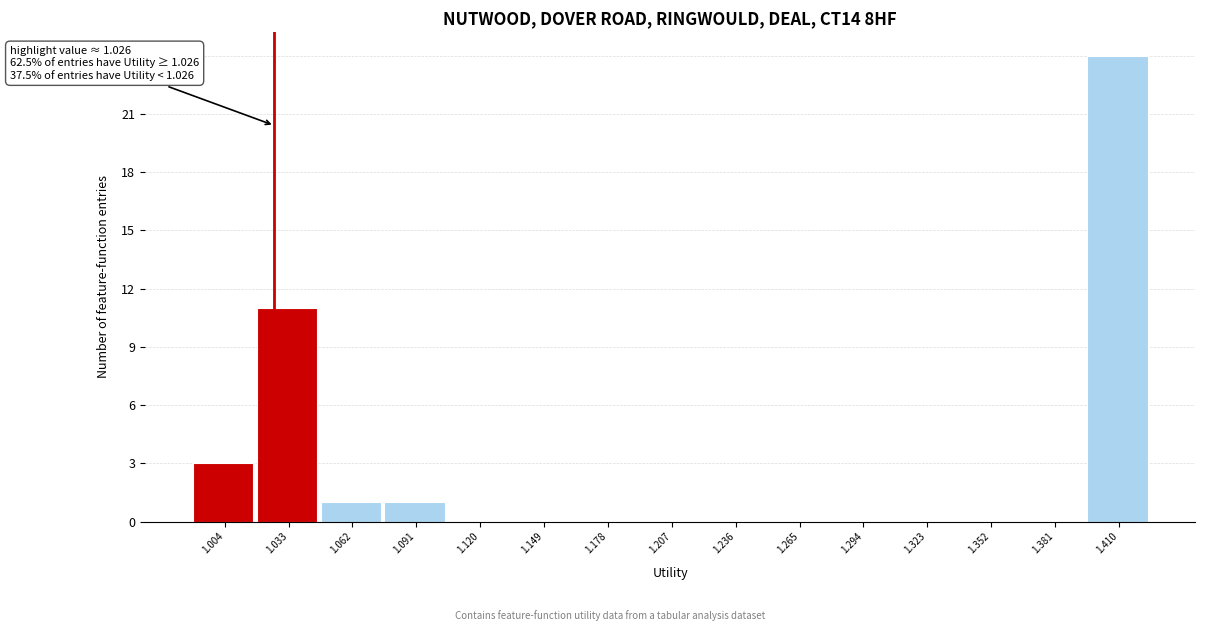

Which range on the x-axis has the tallest bar?

1.395 to 1.425